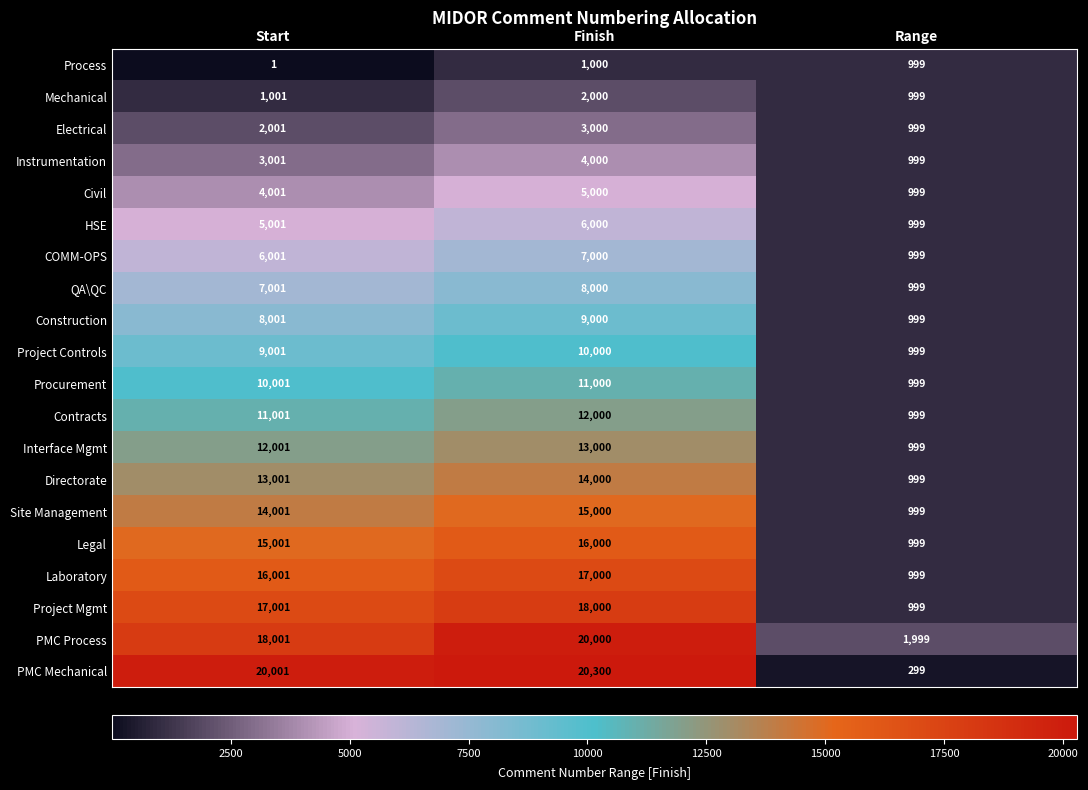

What is the difference between the Civil values at Start and Finish?

999